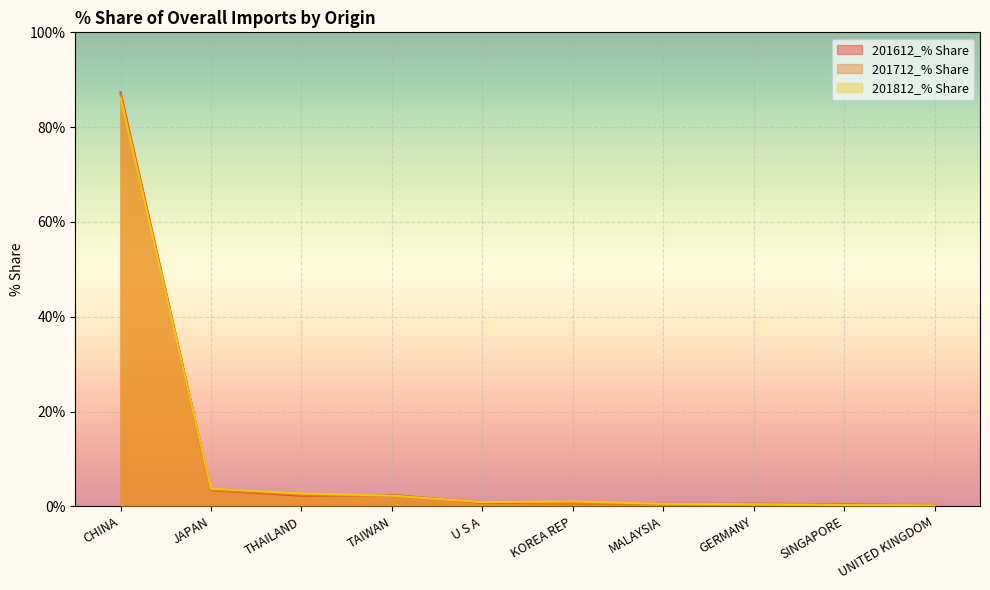

List the series in order of their peak value, lowest first.

201812_% Share, 201712_% Share, 201612_% Share